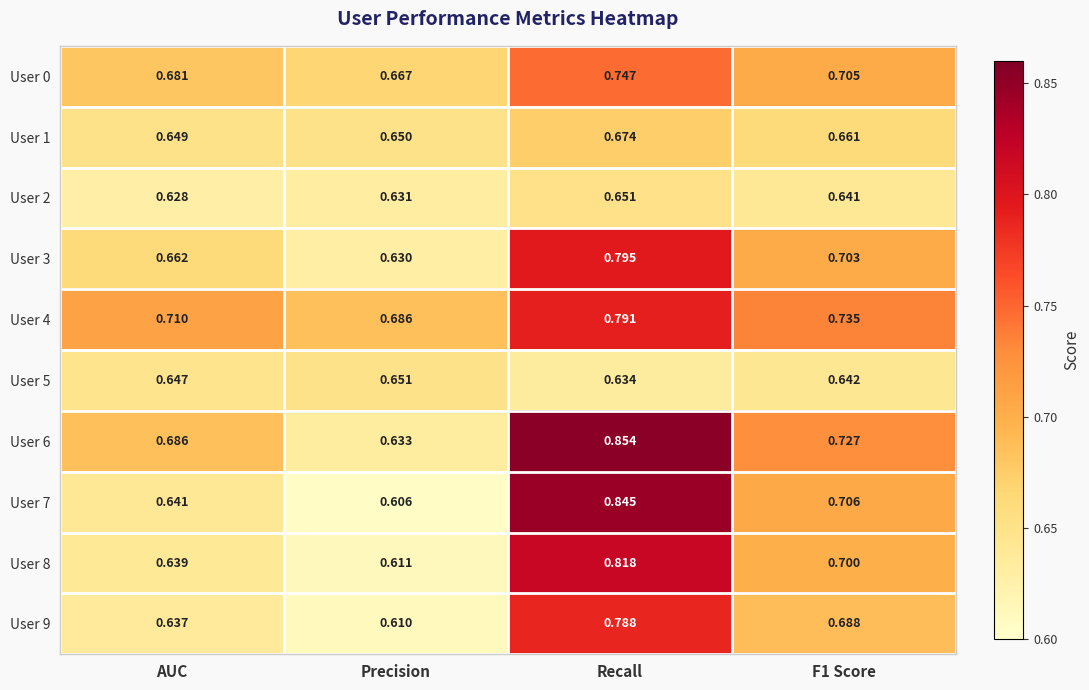

At which category is the sum across all series the highest?

Recall